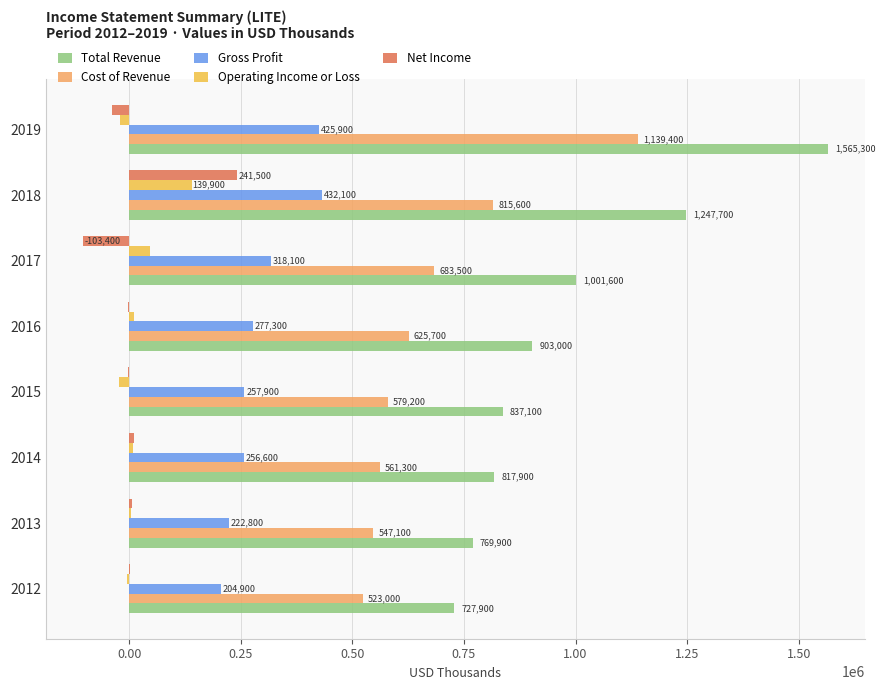

Which series changed the most between 2013 and 2017?

Total Revenue